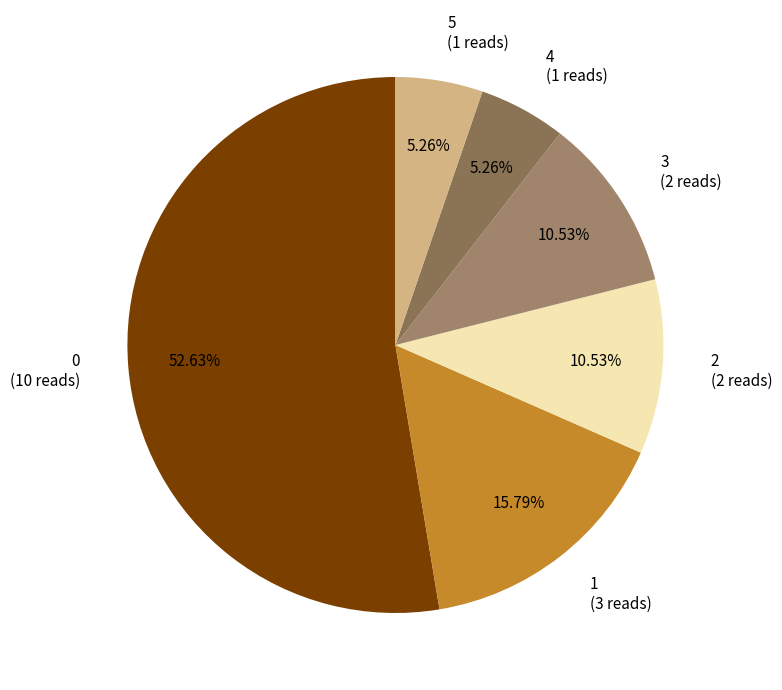

To the nearest percent, what is the average slice percentage?

17%